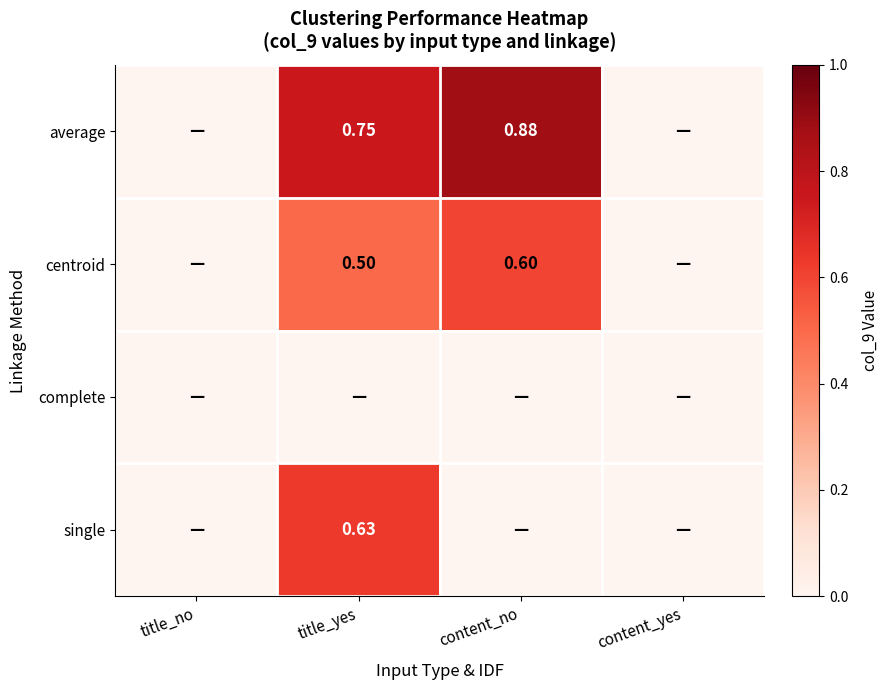

How many values in centroid are above zero?

2